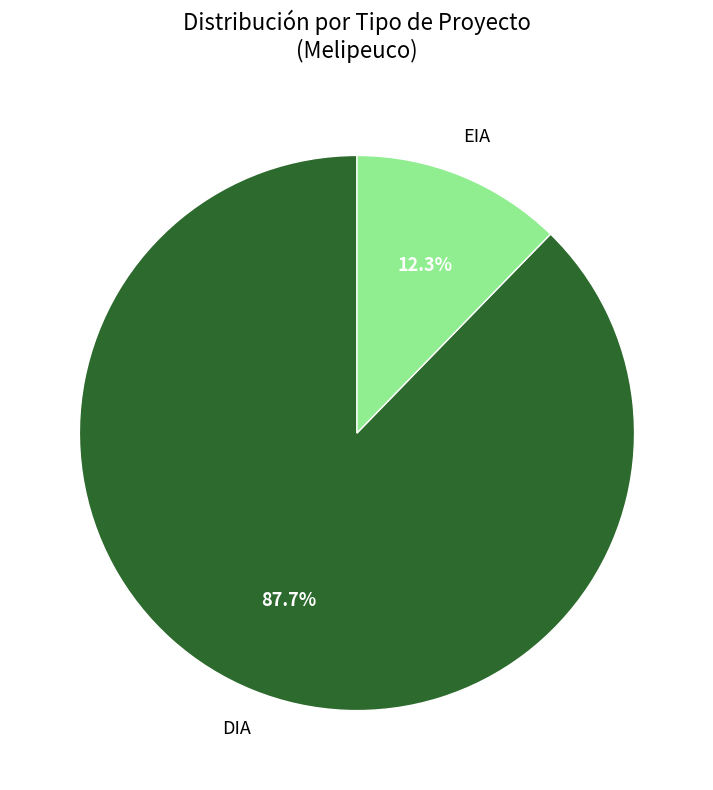

What percentage is the EIA slice, to the nearest percent?

12%